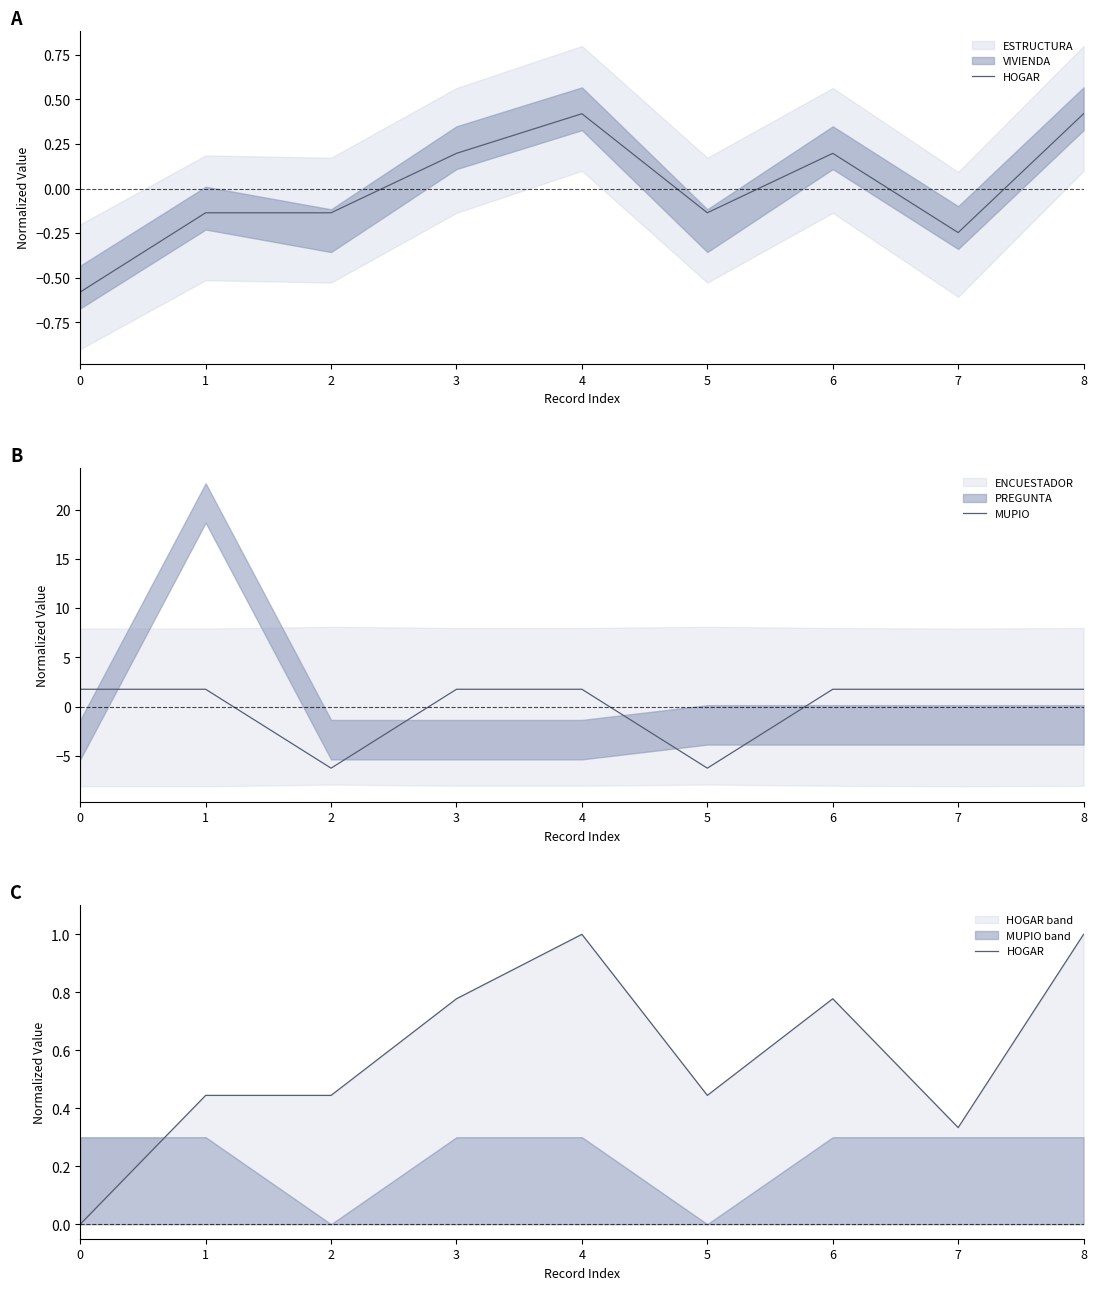

Which series has the largest range (max minus min)?

MUPIO